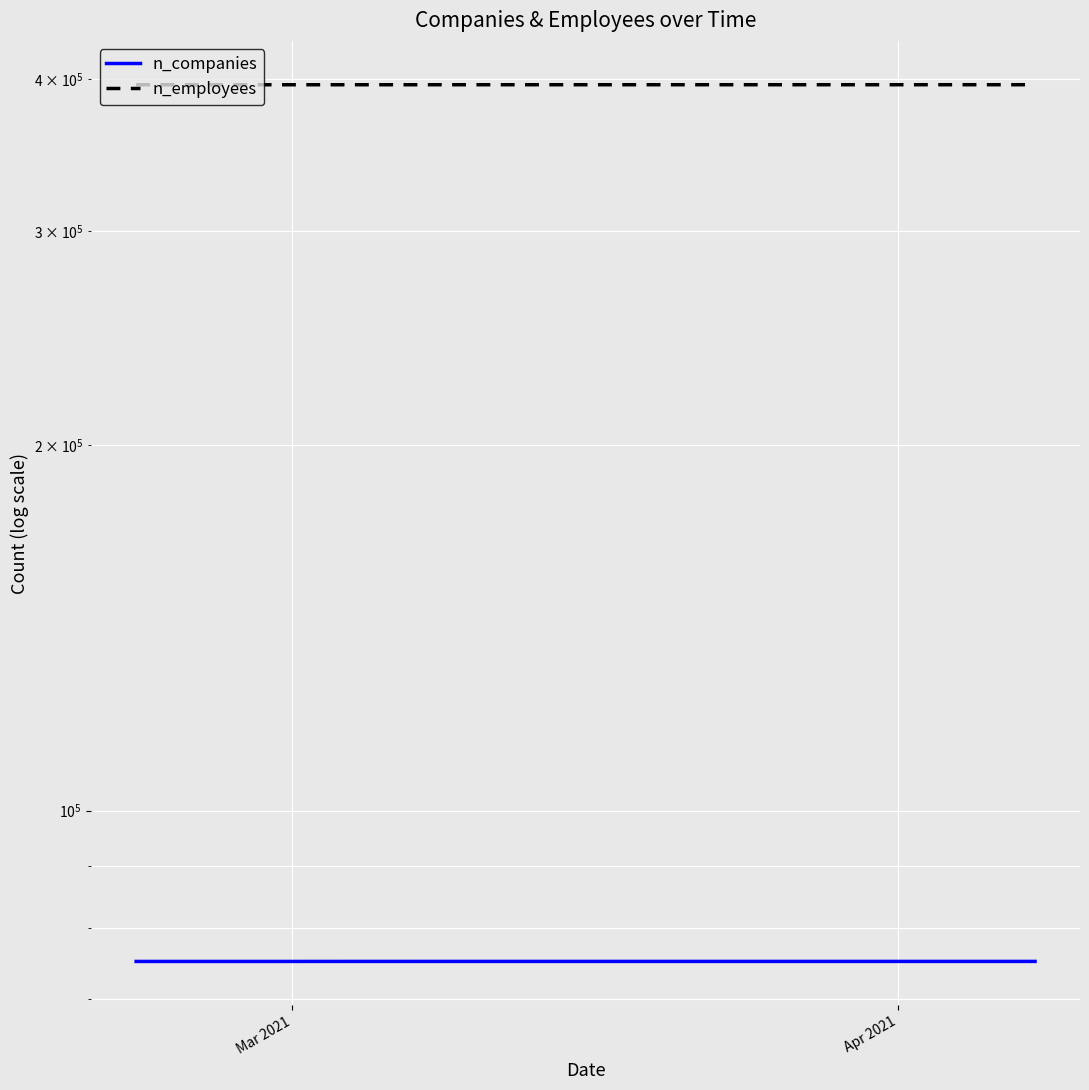

Which category has the lowest value across all series?

Mar 2021